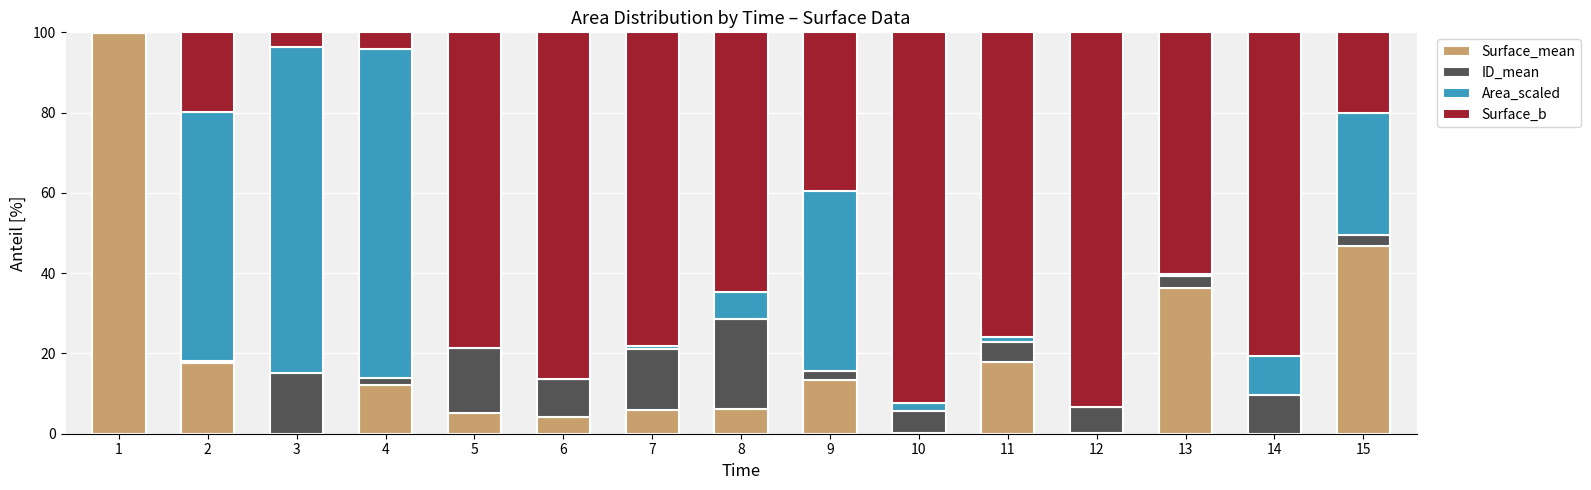

What are all the series names shown in the legend?

Surface_mean, ID_mean, Area_scaled, Surface_b